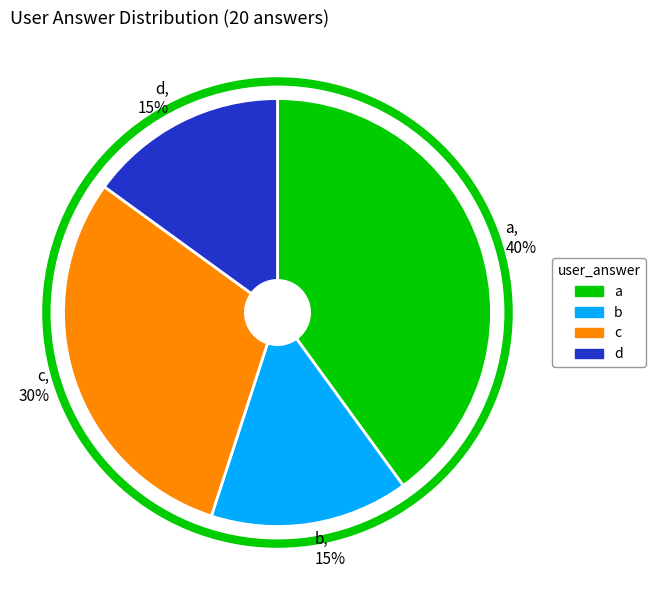

What is the ratio of the value at a to the value at b?

2.7